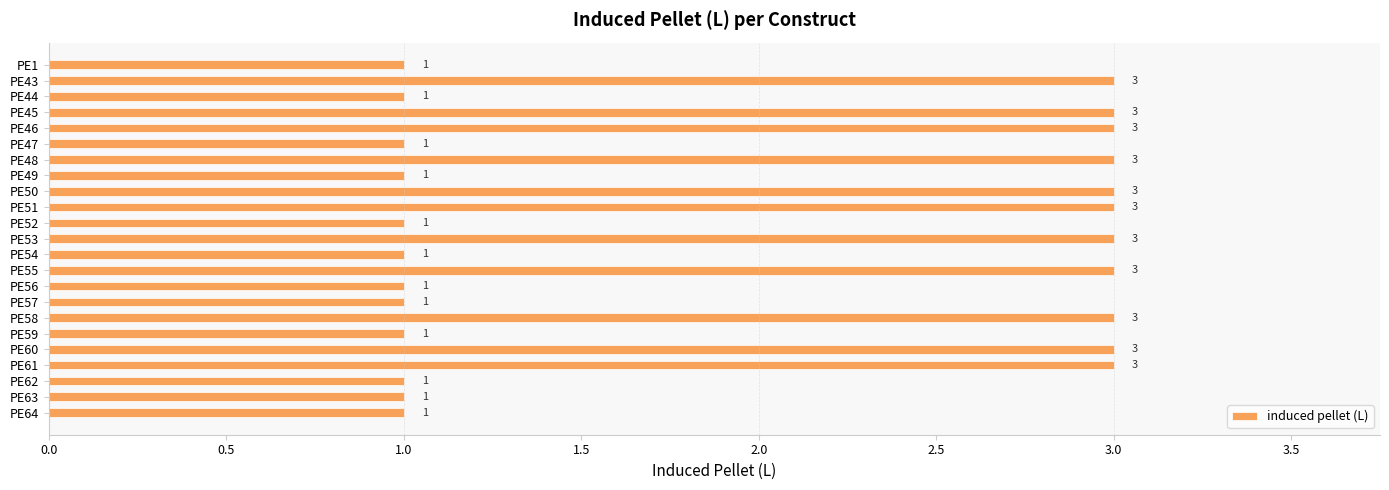

What is the difference between the second highest and second lowest values?

2